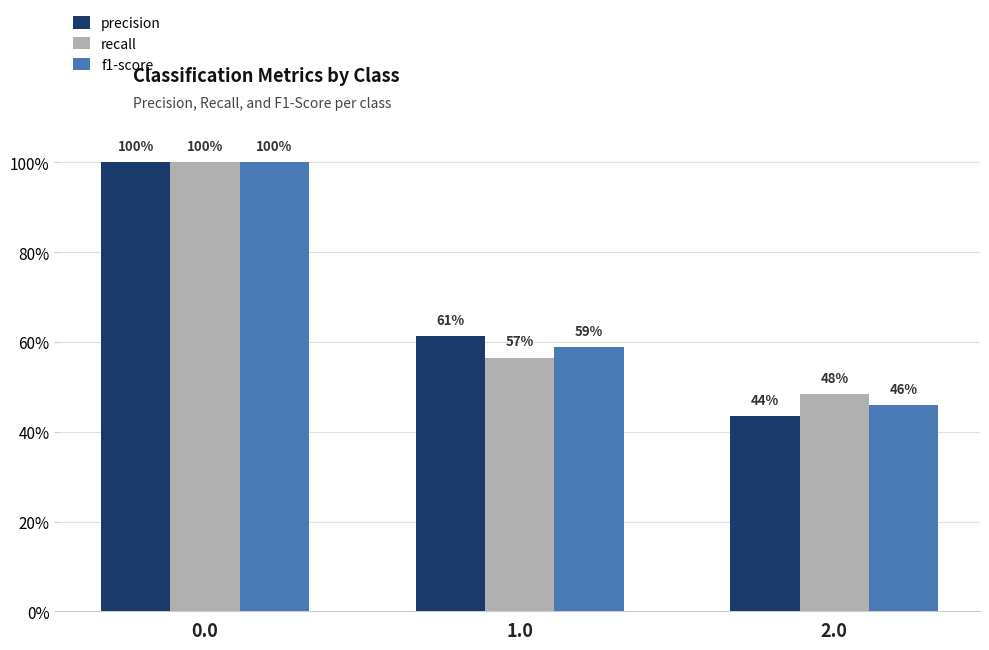

What are all the series names shown in the legend?

precision, recall, f1-score